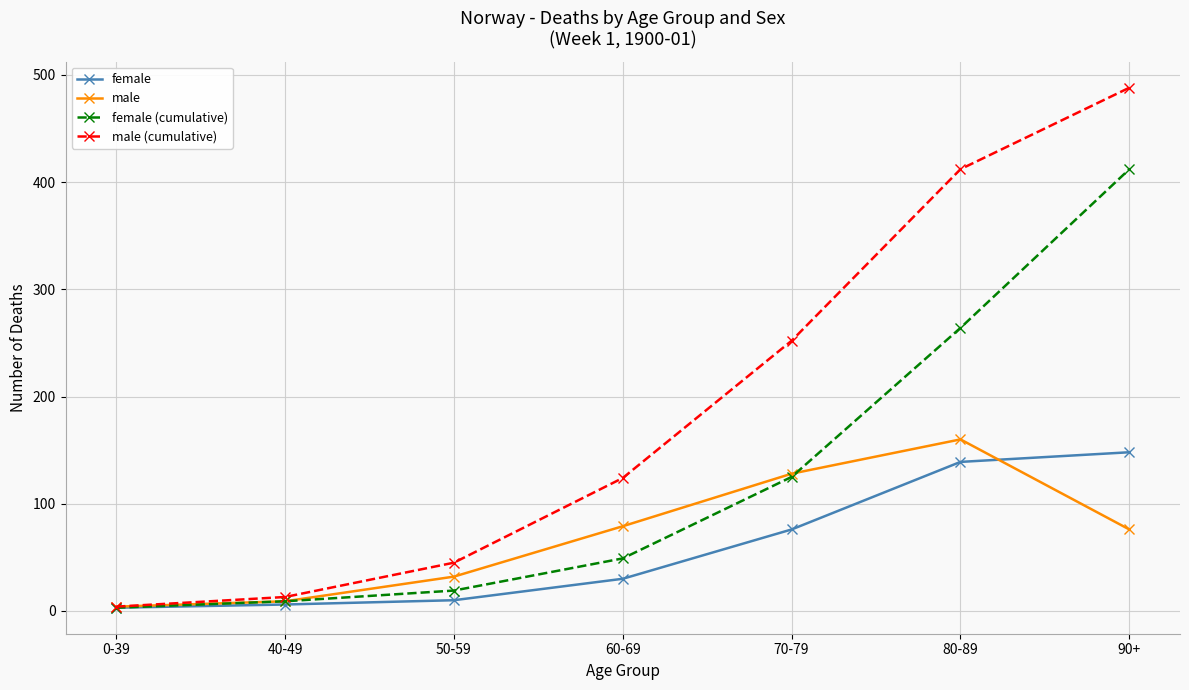

What is the spread (max minus min) of values at 50-59?

35